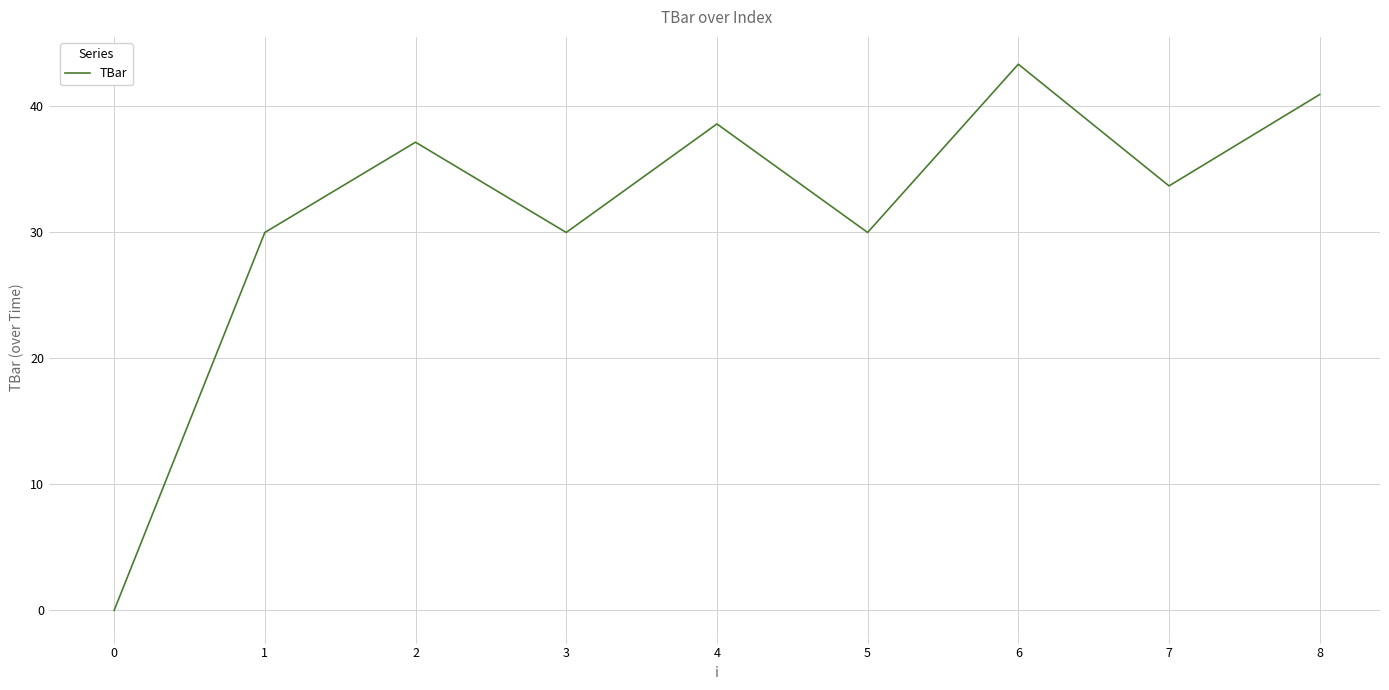

At which category does the chart reach its peak across all series?

6